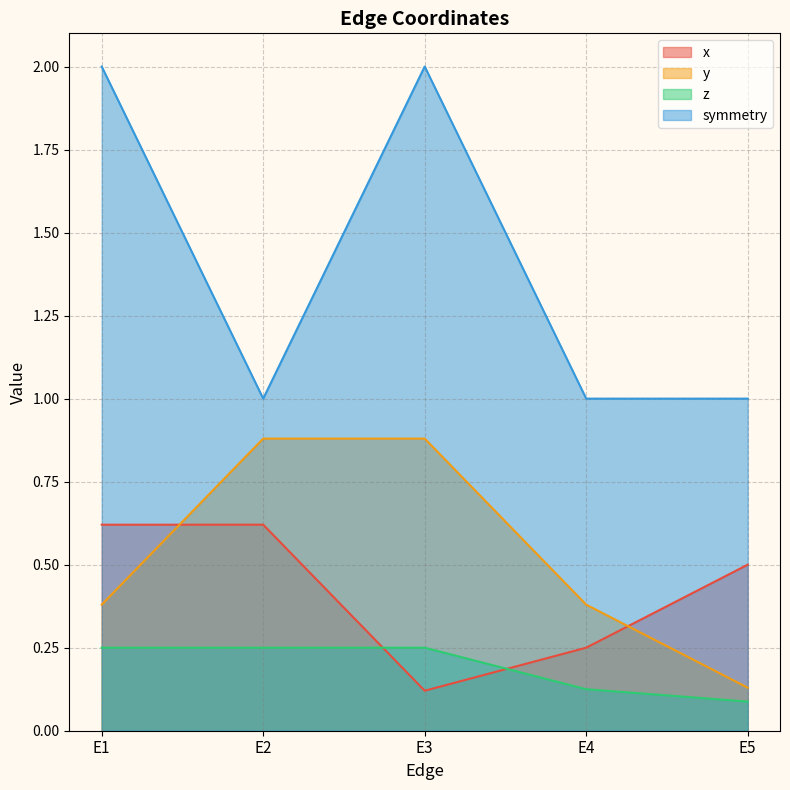

Read the x value at E2.

0.6